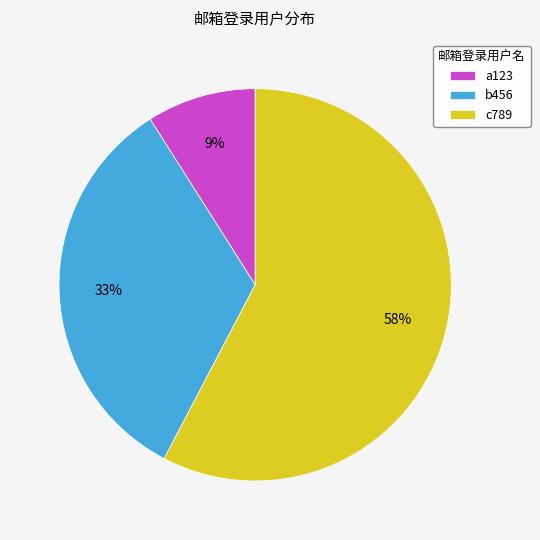

To the nearest percent, what is the average slice percentage?

33%